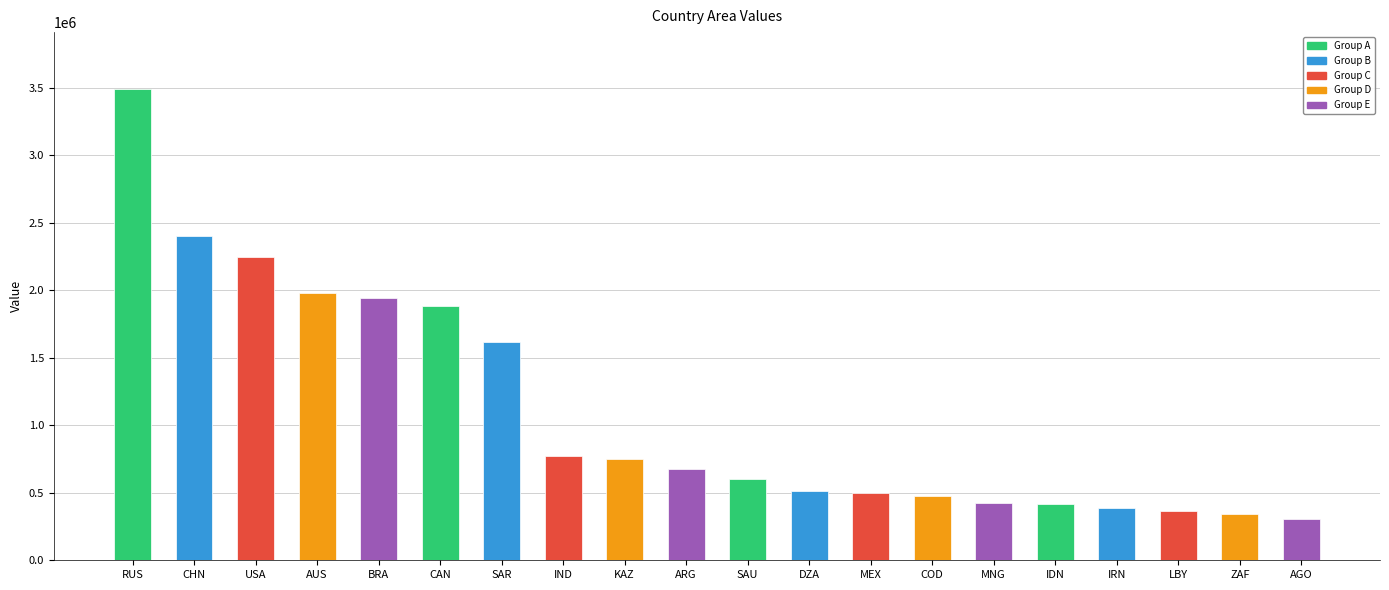

How many values exceed 678221?

10